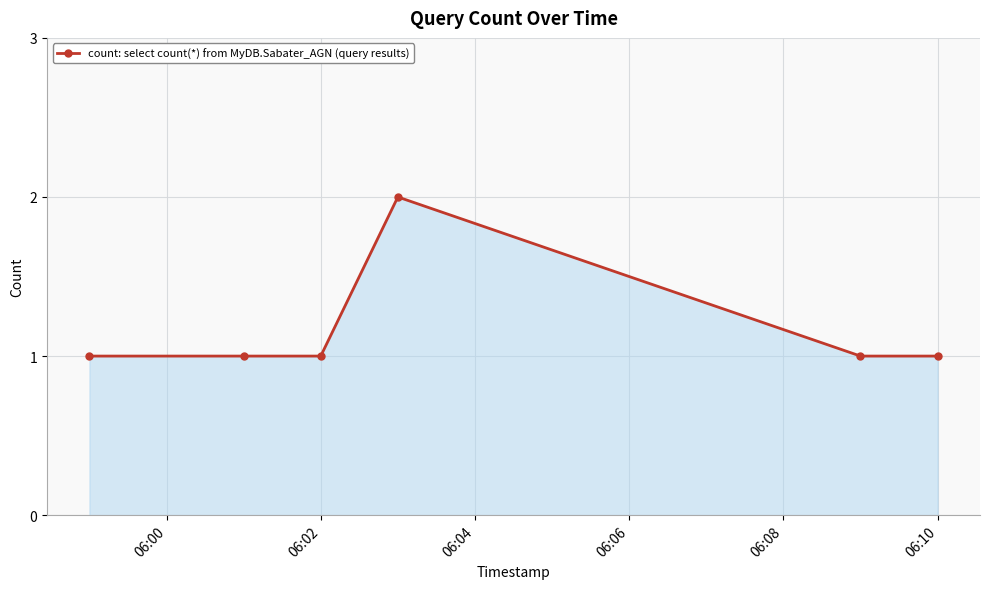

What is the value of the 5th point from the left?

1